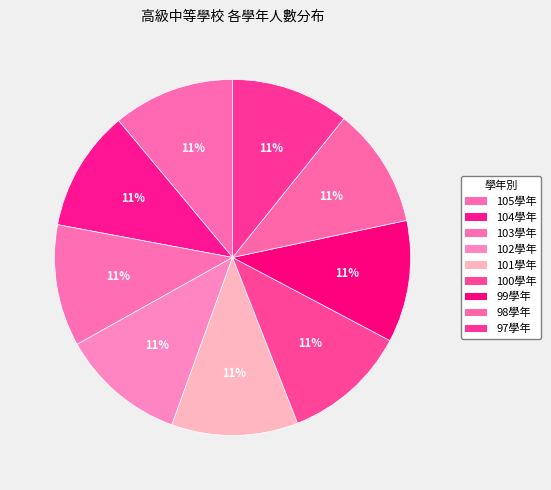

To the nearest percent, what percentage of the pie is 102學年?

11%